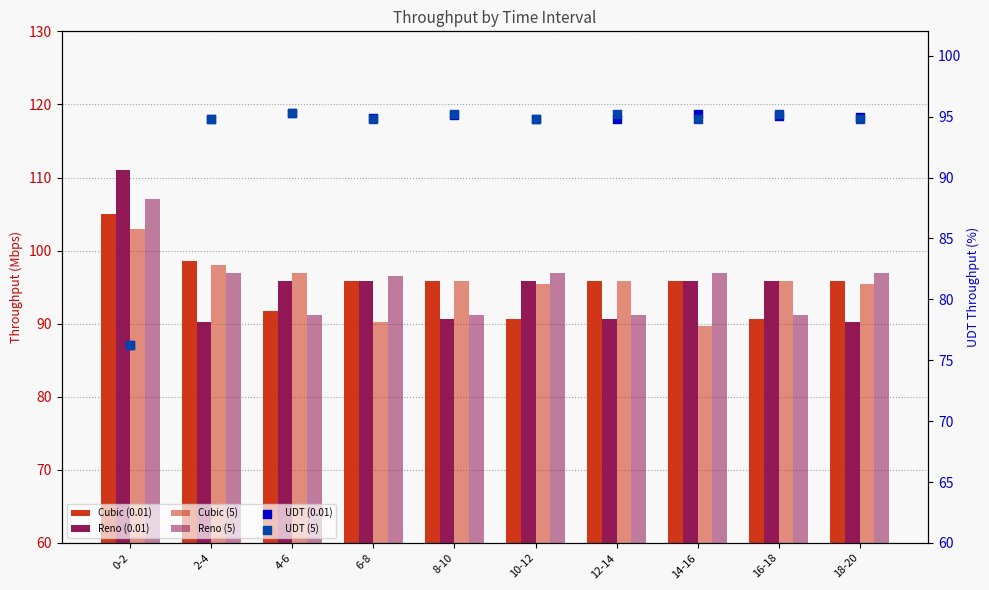

Which series contains the highest Y value?

Reno (0.01)